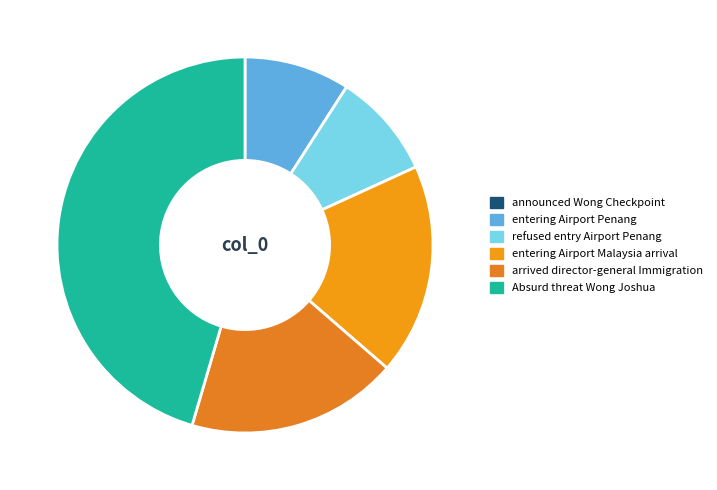

Is the sum of Absurd threat Wong Joshua and entering Airport Penang greater than half?

Yes